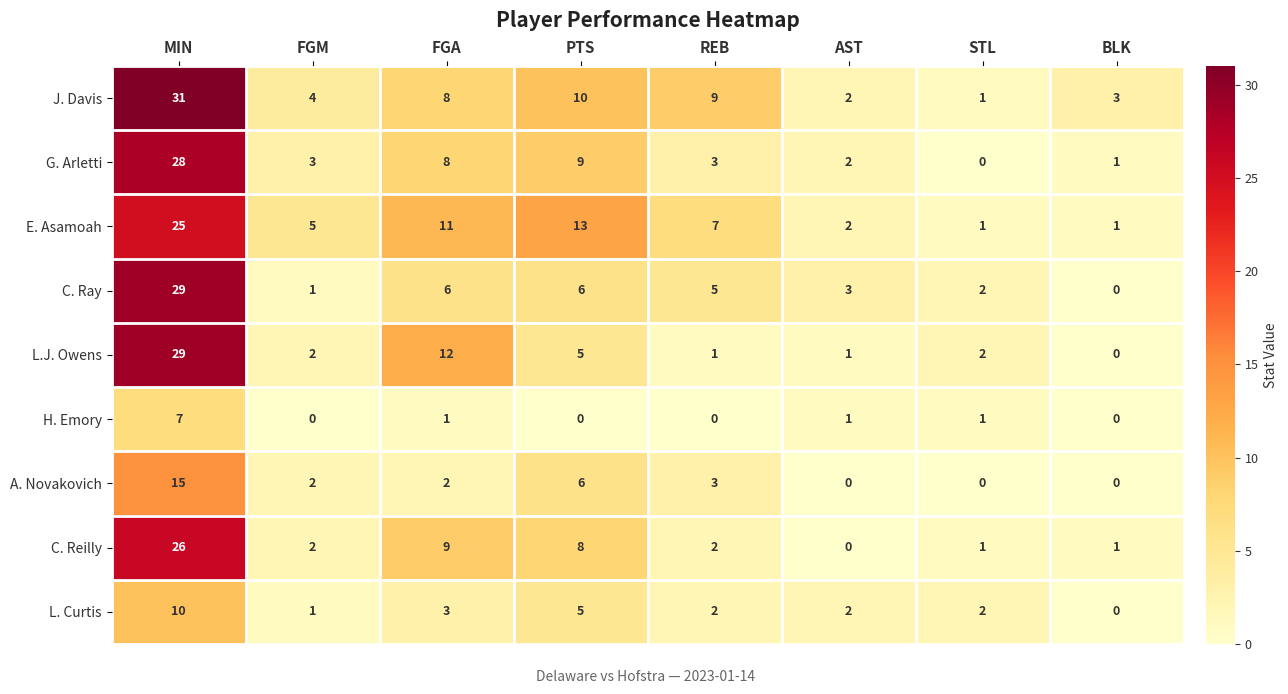

Which category has the highest value across all series?

MIN